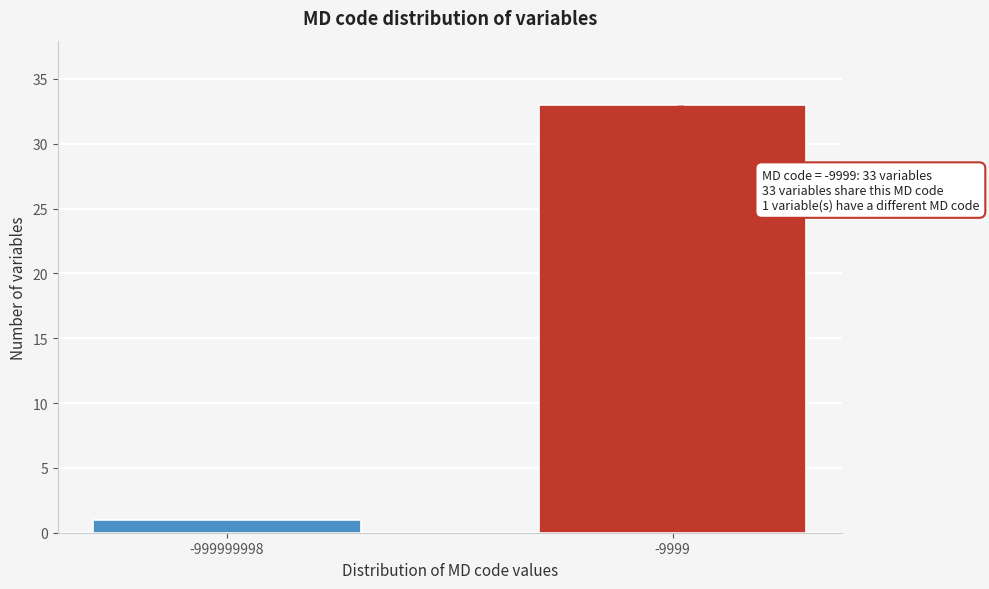

Reading right to left, list all the values displayed in this chart.

-9999=33	-999999998=1